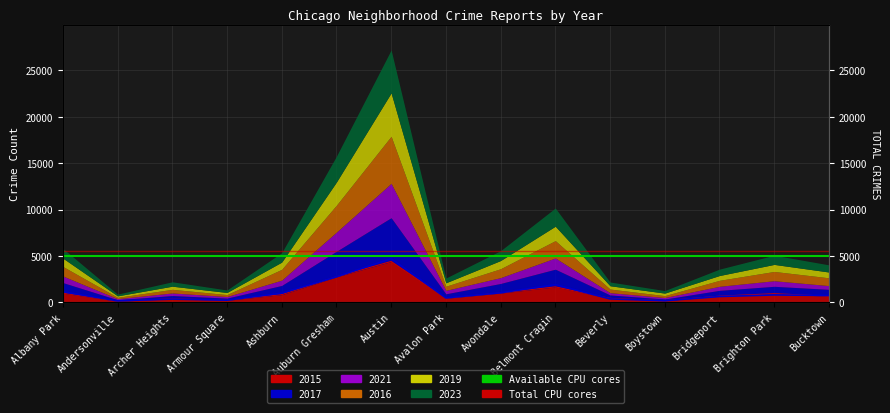

Is the value of Total CPU cores at Andersonville greater than the value of Available CPU cores at Albany Park?

Yes